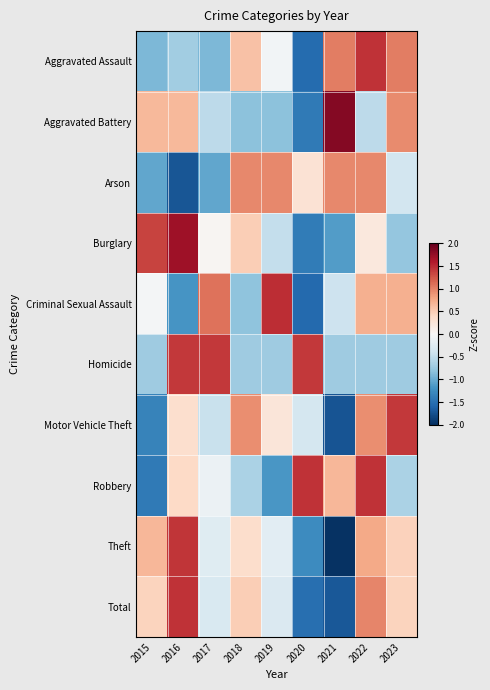

Count the number of categories in the chart.

9